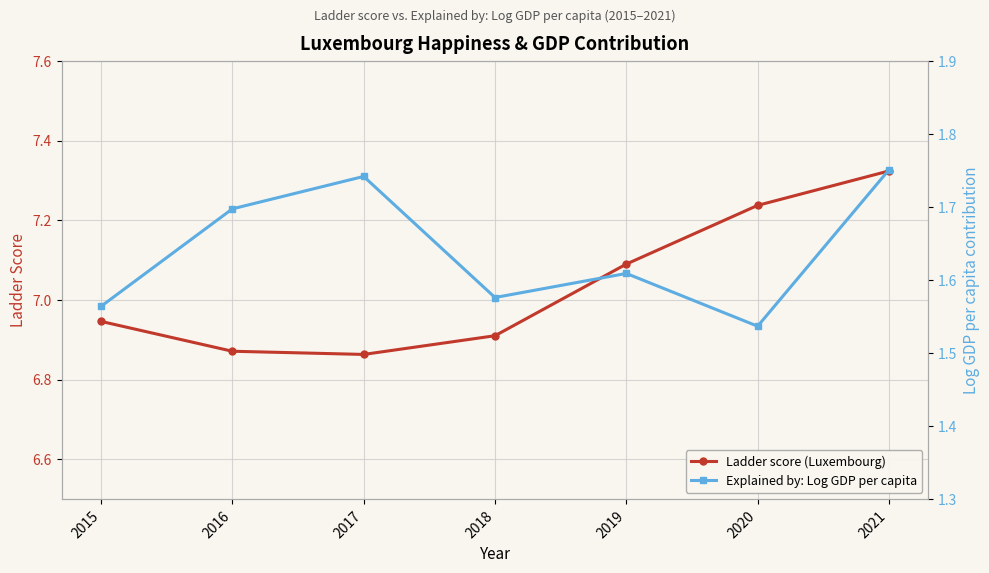

Which label corresponds to the largest value in the chart?

2021